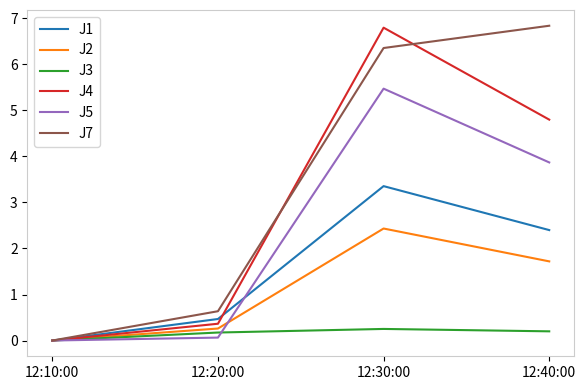

Which series has the largest total across all categories?

J7